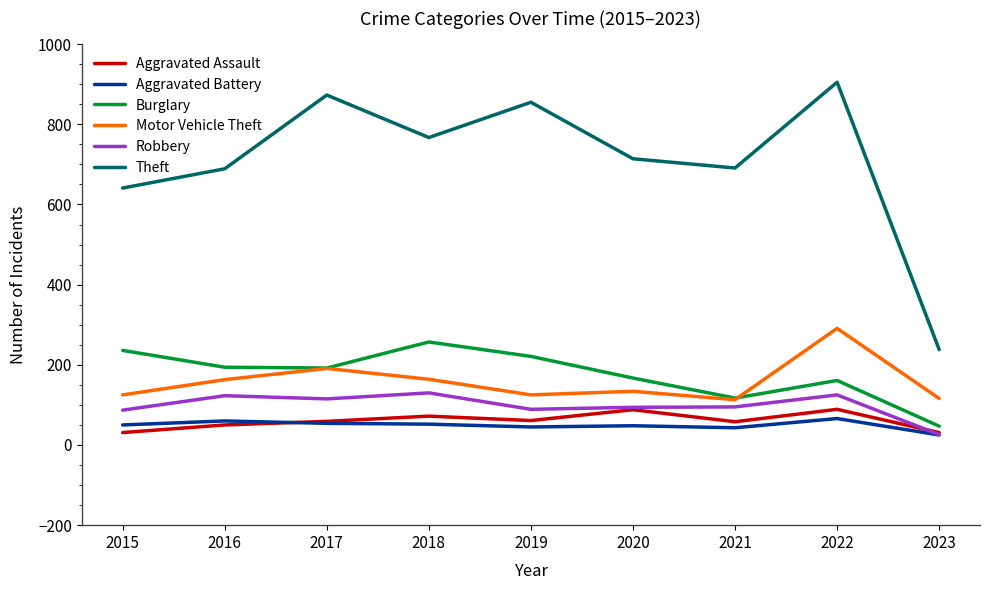

Is it true that Robbery equals 50 at 2020?

False